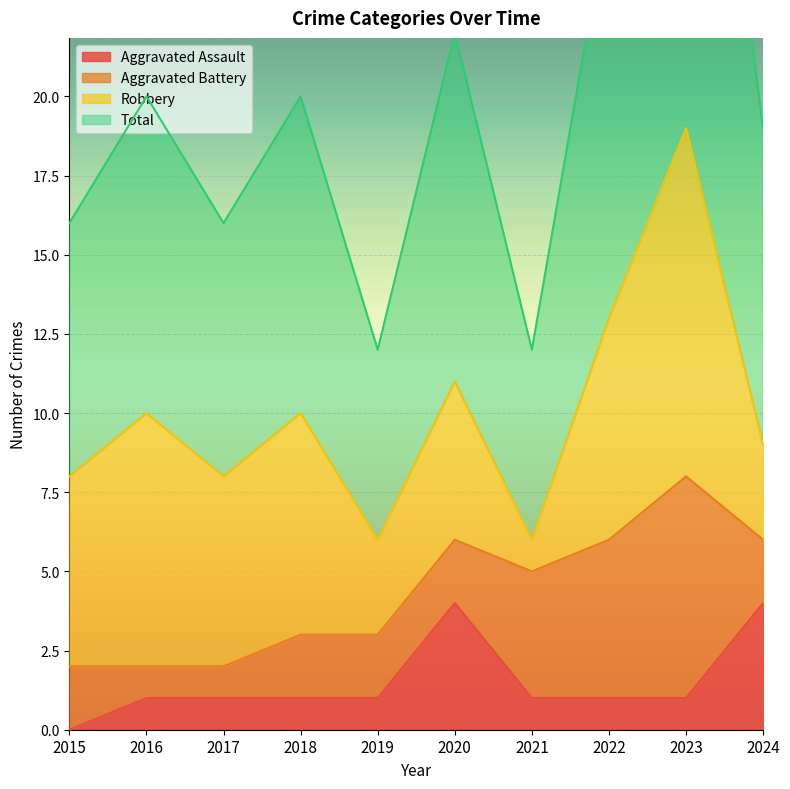

The Aggravated Assault series shows 2 at 2020. True or false?

False